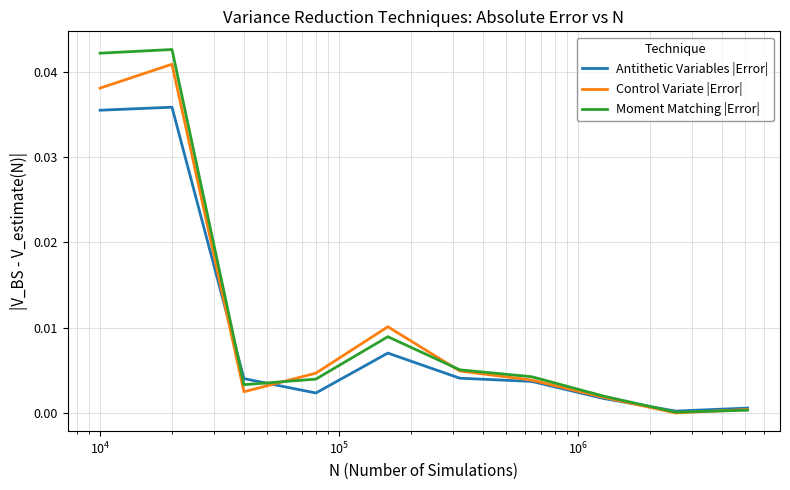

Which series has the largest range (max minus min)?

Moment Matching |Error|